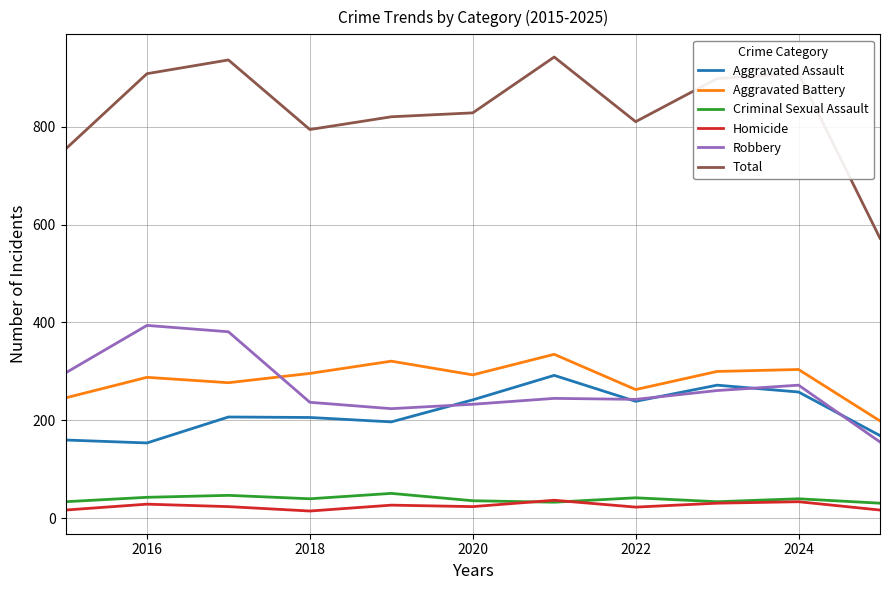

True or false: Robbery and Criminal Sexual Assault cross at least once.

False